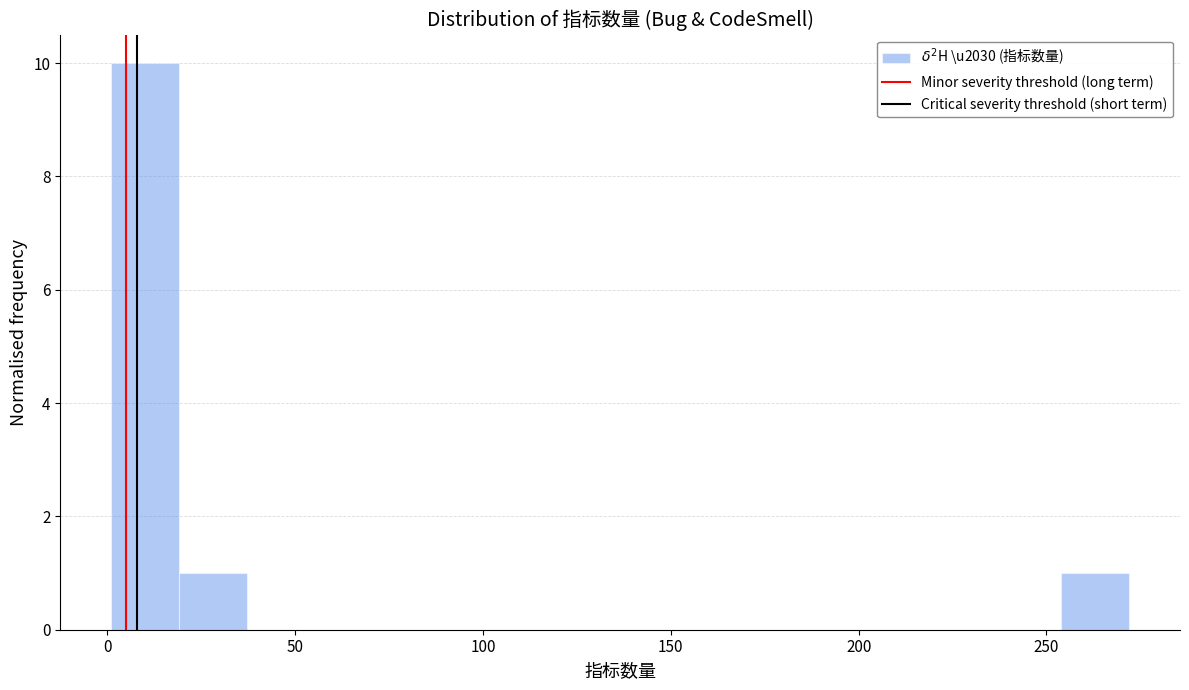

Read against the x-axis, roughly where is the centre of the tallest bar?

10